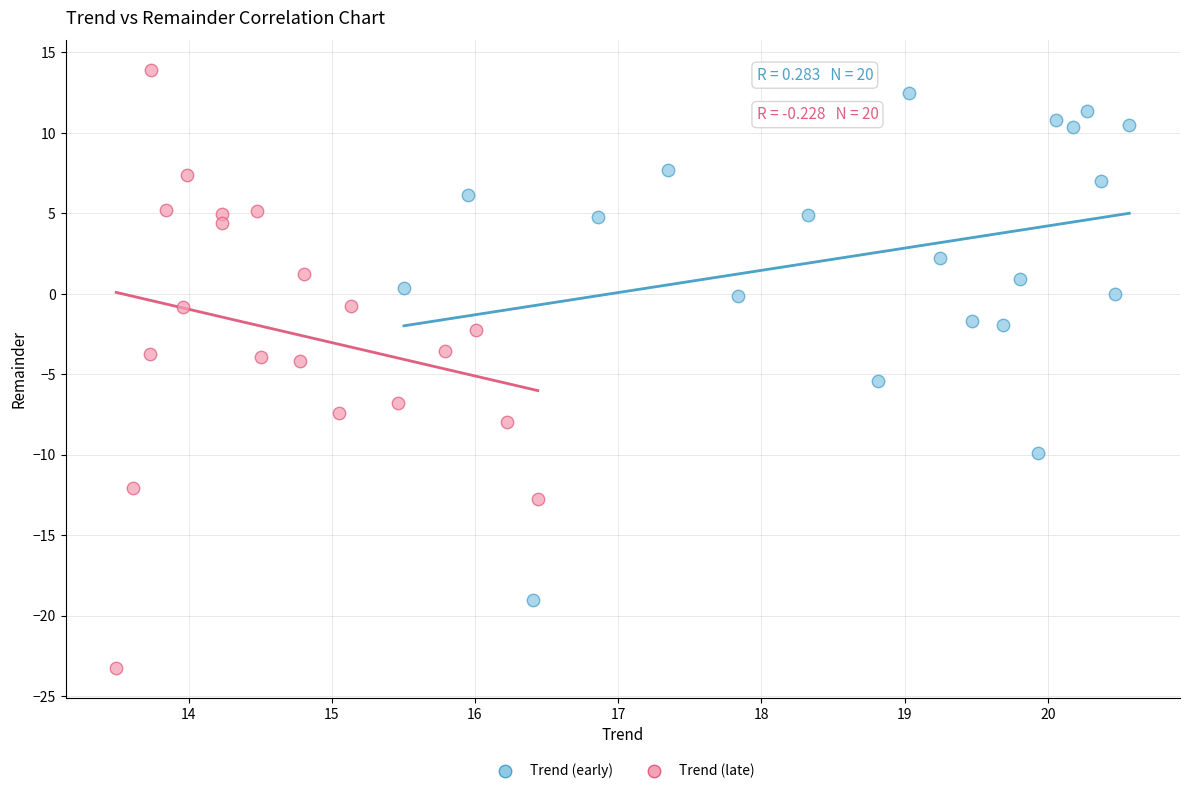

Which series has the widest spread of Y values?

Trend (late)